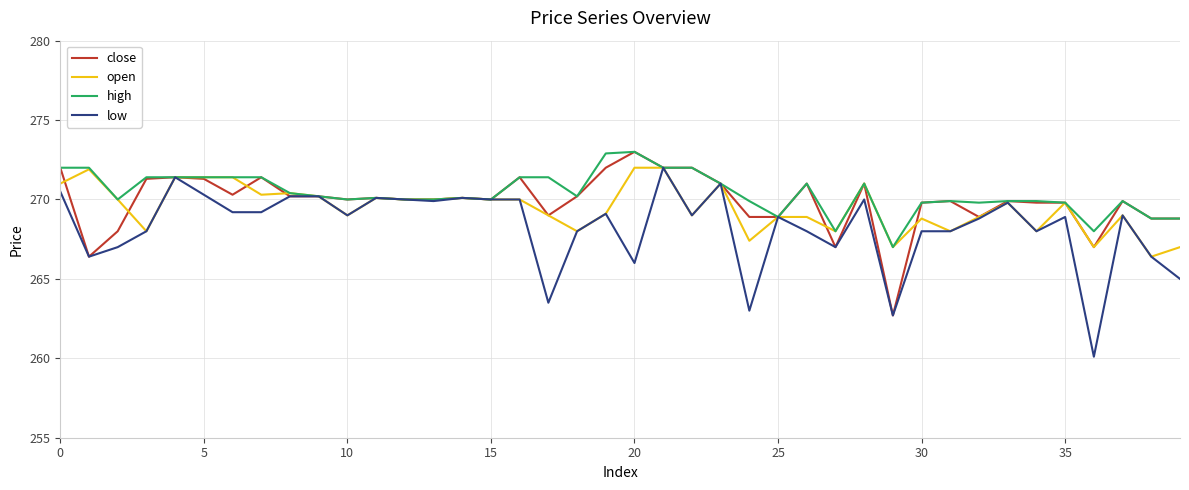

List the series in order of their overall mean, highest first.

high, close, open, low